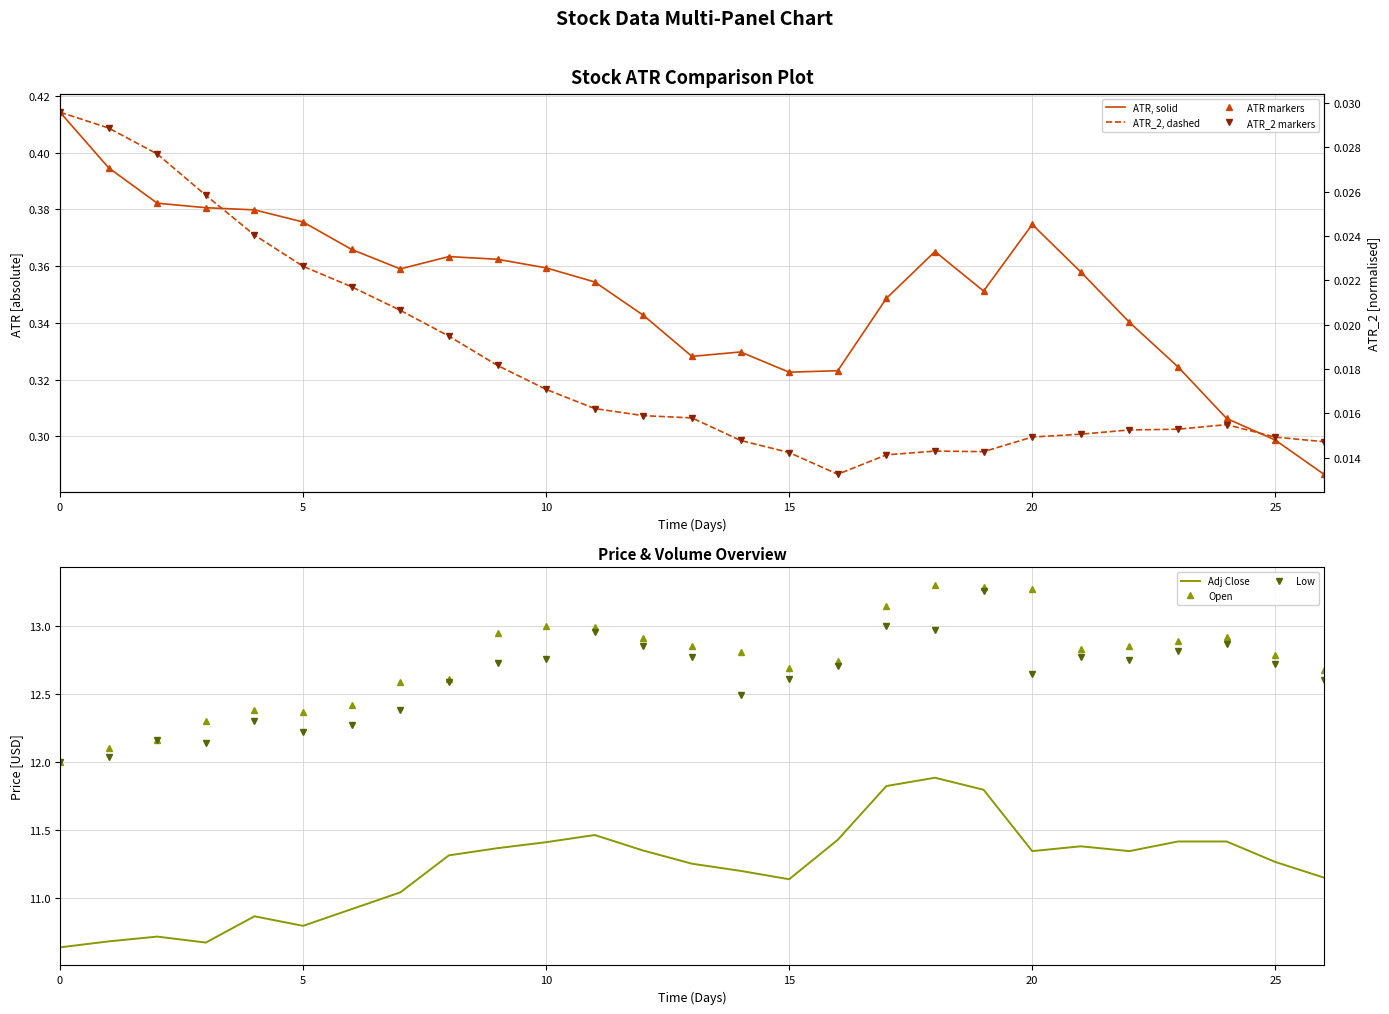

At how many categories does at least one series exceed 12?

26